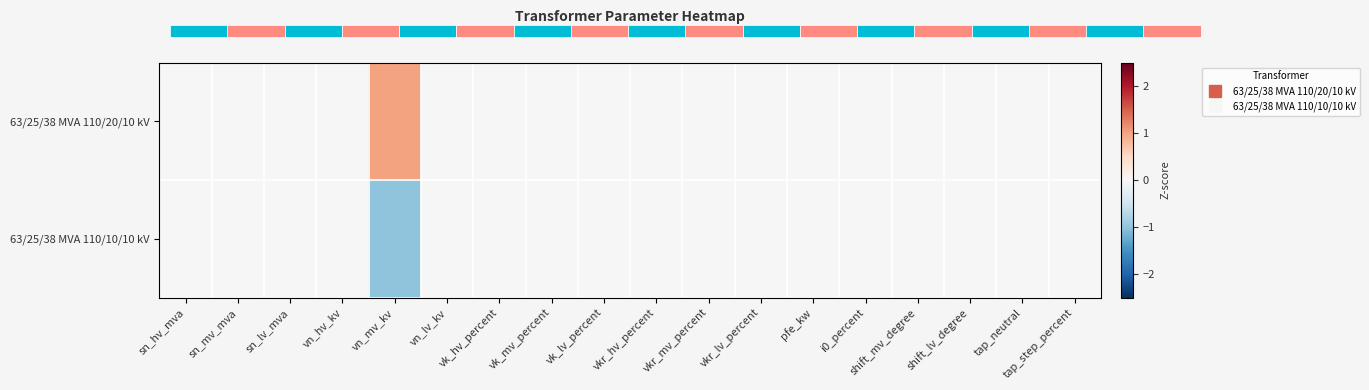

At which category is the sum across all series the highest?

sn_hv_mva